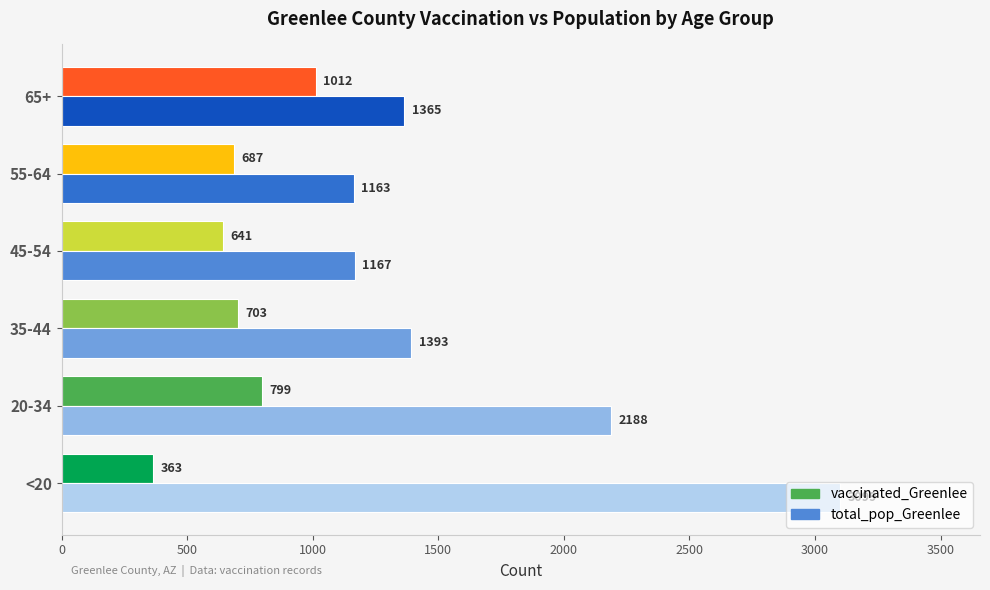

The total_pop_Greenlee series shows 1858 at 55-64. True or false?

False